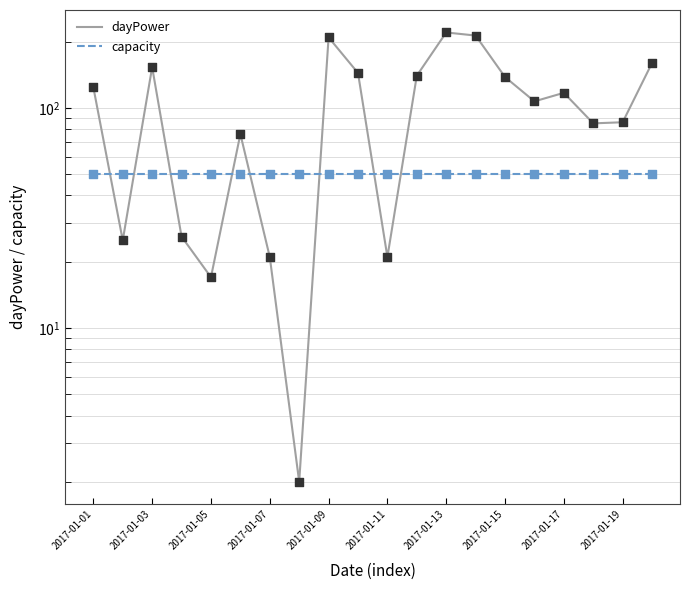

Which series has the largest total across all categories?

dayPower